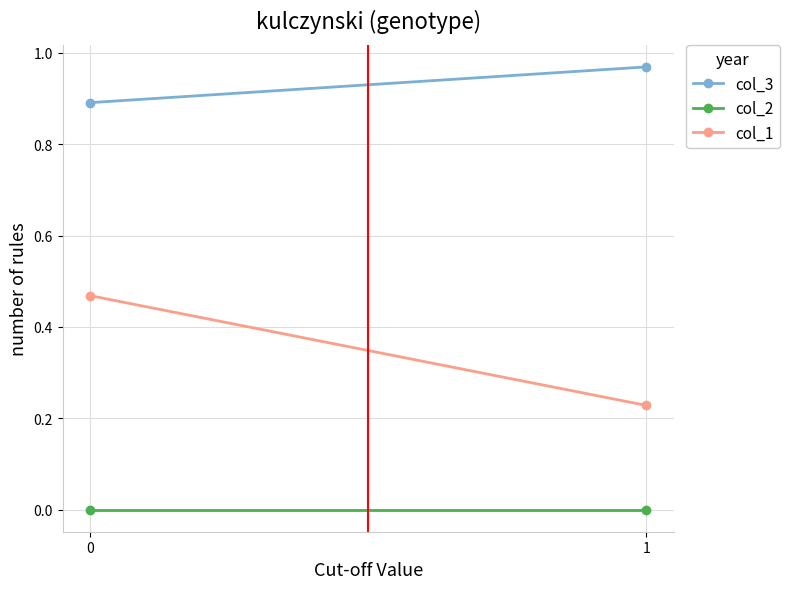

The value of col_1 at 0 is 0.5. True or false?

True